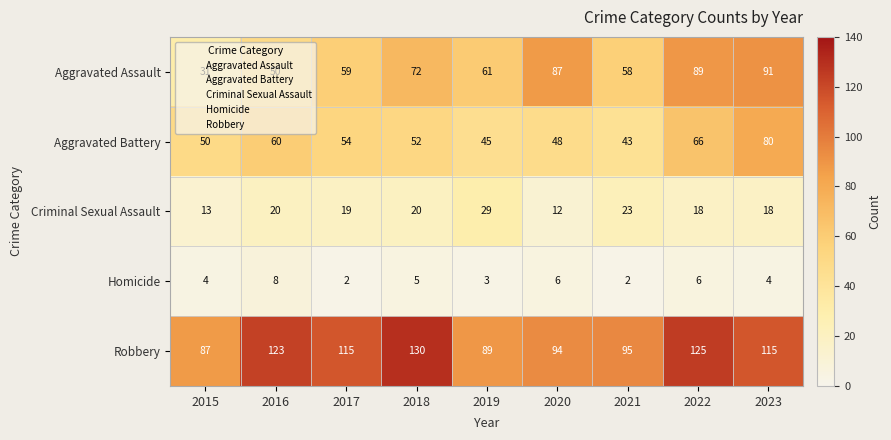

Which series has the largest range (max minus min)?

Aggravated Assault